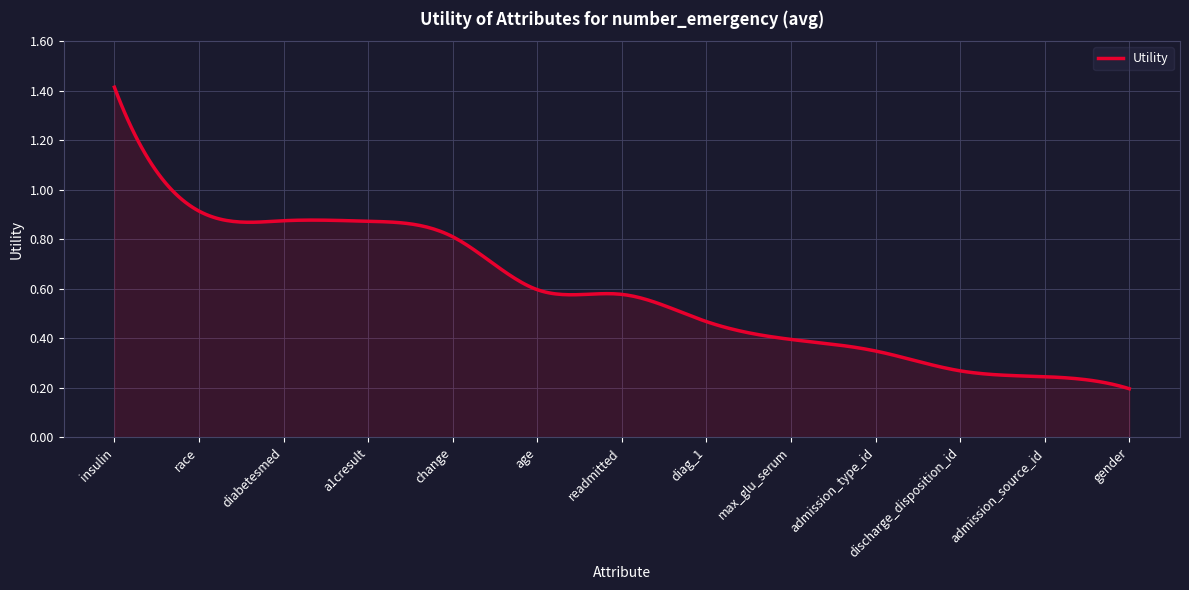

Does the chart display data point markers on the line(s)?

No